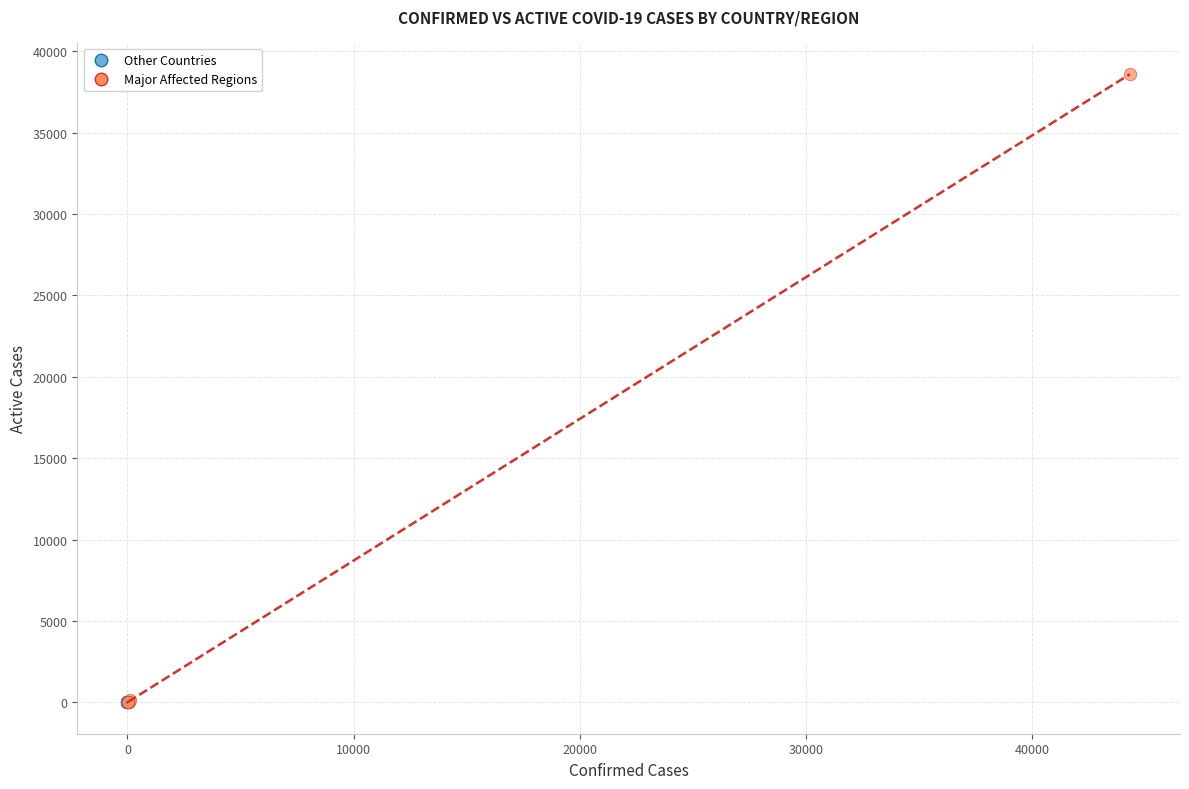

Which series has the largest Y range (max minus min)?

Major Affected Regions